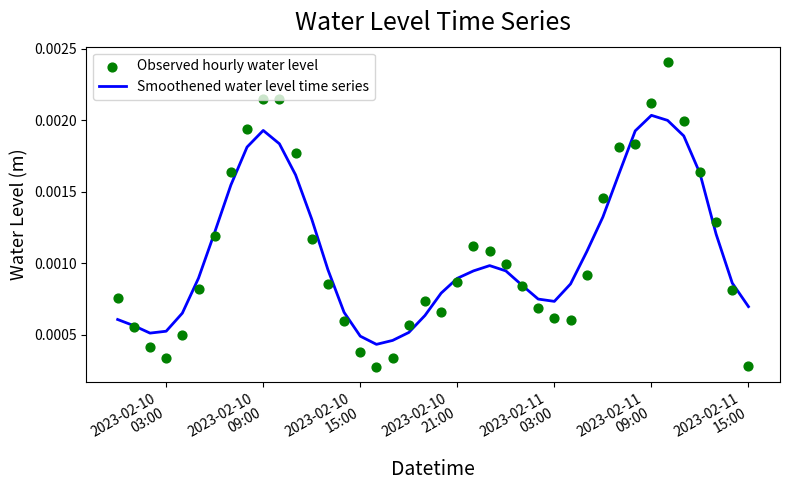

Which series has the largest total across all categories?

Smoothened water level time series